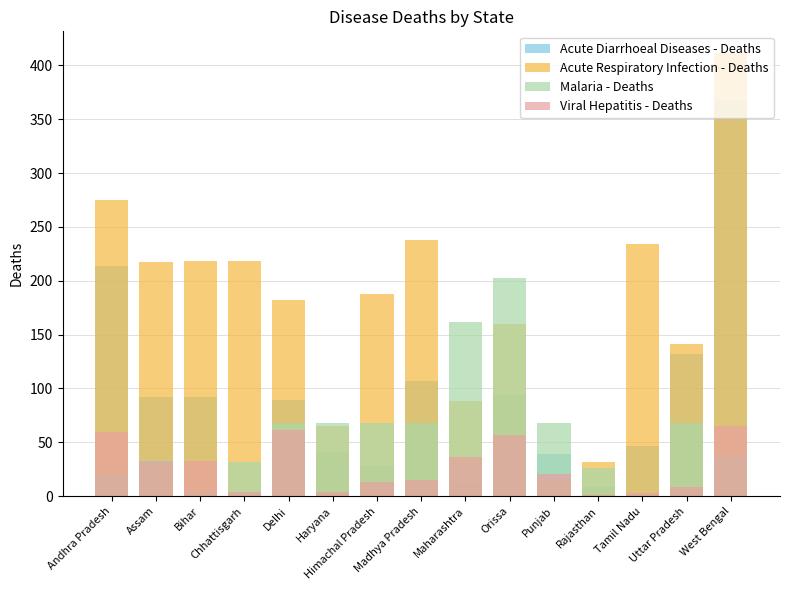

Reading right to left, what are all the values shown in this chart?

Acute Diarrhoeal Diseases - Deaths: West Bengal=368	Uttar Pradesh=132	Tamil Nadu=47	Rajasthan=9	Punjab=39	Orissa=94	Maharashtra=12	Madhya Pradesh=107	Himachal Pradesh=28	Haryana=41	Delhi=89	Chhattisgarh=2	Bihar=92	Assam=92	Andhra Pradesh=214
Acute Respiratory Infection - Deaths: West Bengal=411	Uttar Pradesh=141	Tamil Nadu=234	Rajasthan=32	Punjab=15	Orissa=160	Maharashtra=88	Madhya Pradesh=238	Himachal Pradesh=188	Haryana=65	Delhi=182	Chhattisgarh=218	Bihar=218	Assam=217	Andhra Pradesh=275
Malaria - Deaths: West Bengal=38	Uttar Pradesh=68	Tamil Nadu=1	Rajasthan=26	Punjab=68	Orissa=203	Maharashtra=162	Madhya Pradesh=68	Himachal Pradesh=68	Haryana=68	Delhi=68	Chhattisgarh=32	Bihar=3	Assam=34	Andhra Pradesh=20
Viral Hepatitis - Deaths: West Bengal=65	Uttar Pradesh=9	Tamil Nadu=3	Rajasthan=1	Punjab=21	Orissa=57	Maharashtra=36	Madhya Pradesh=15	Himachal Pradesh=13	Haryana=4	Delhi=61	Chhattisgarh=4	Bihar=33	Assam=33	Andhra Pradesh=60